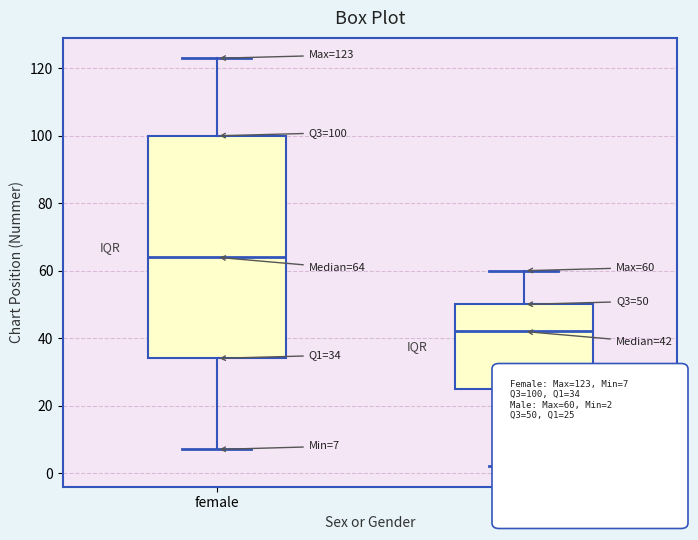

Which box is the tallest, from its lower edge to its upper edge?

female